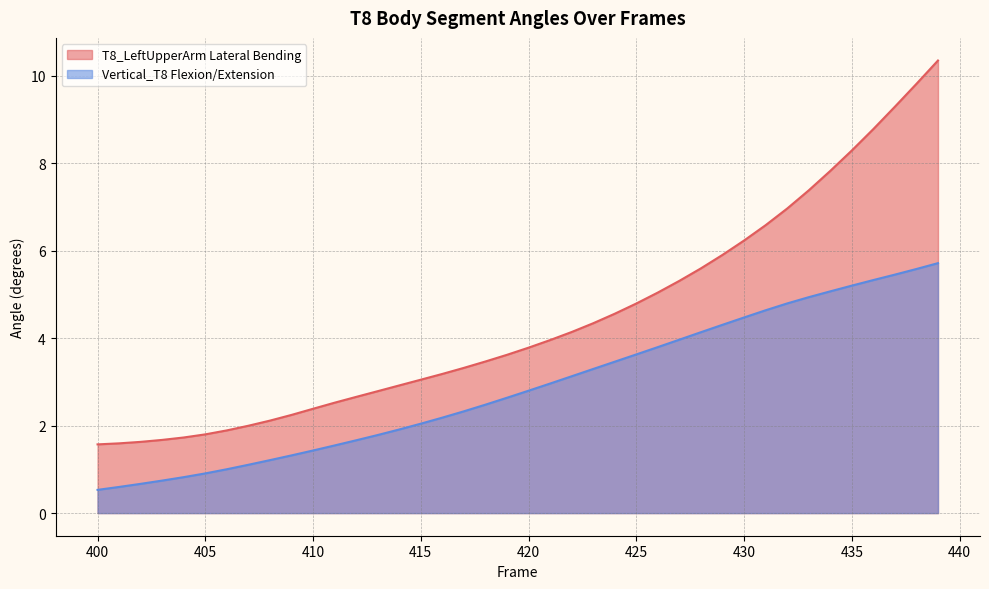

What is the value of the T8_LeftUpperArm Lateral Bending point at the 39th from the left?

9.8